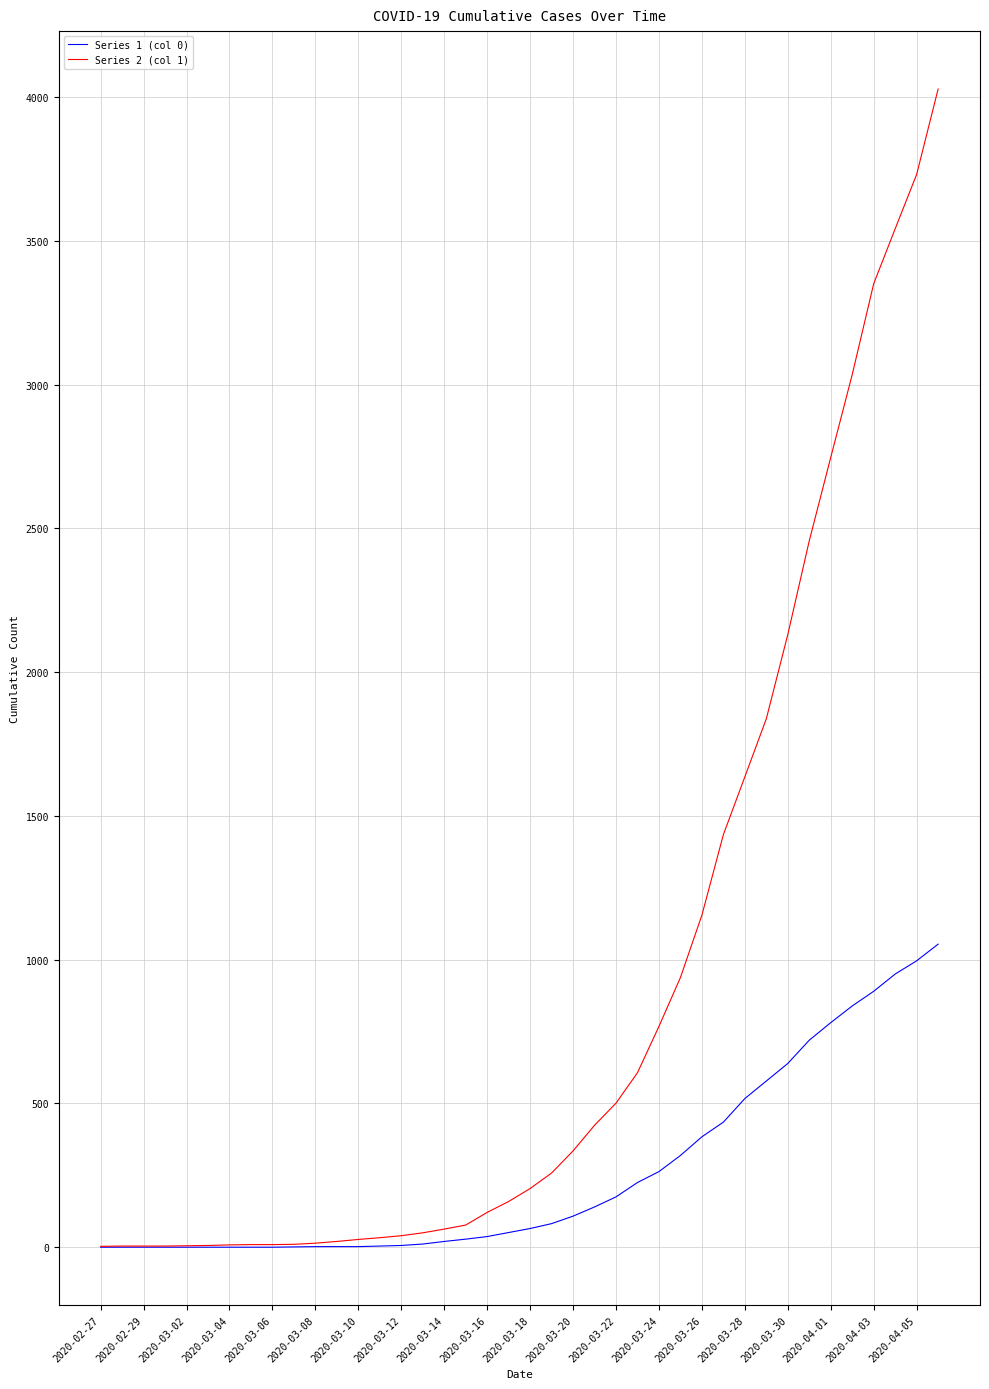

List the series in order of their peak value, highest first.

Series 2 (col 1), Series 1 (col 0)